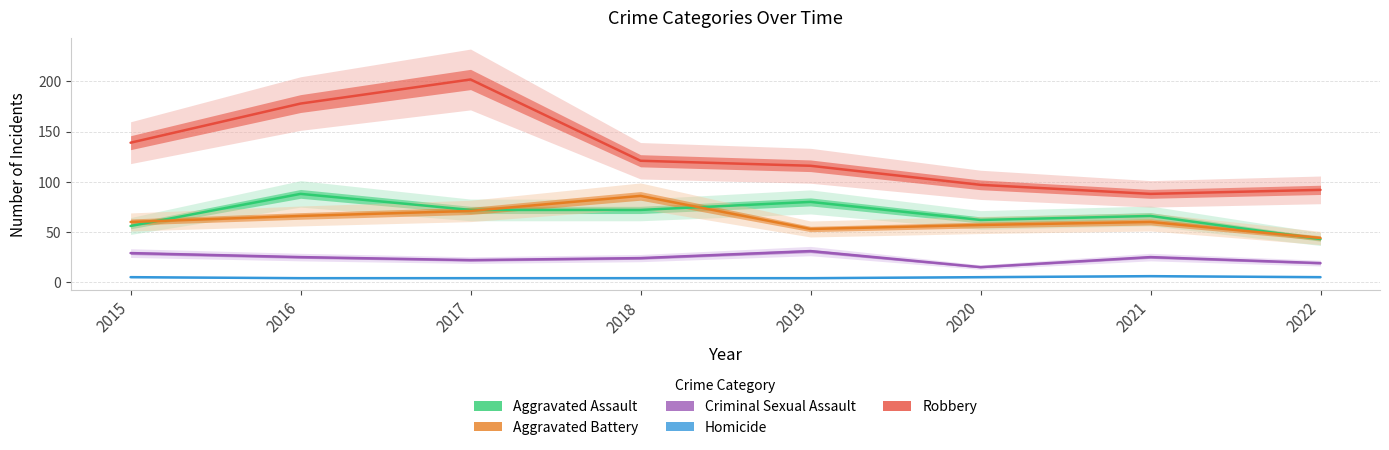

What is the difference between the maximum and second lowest values in the Aggravated Assault series?

32